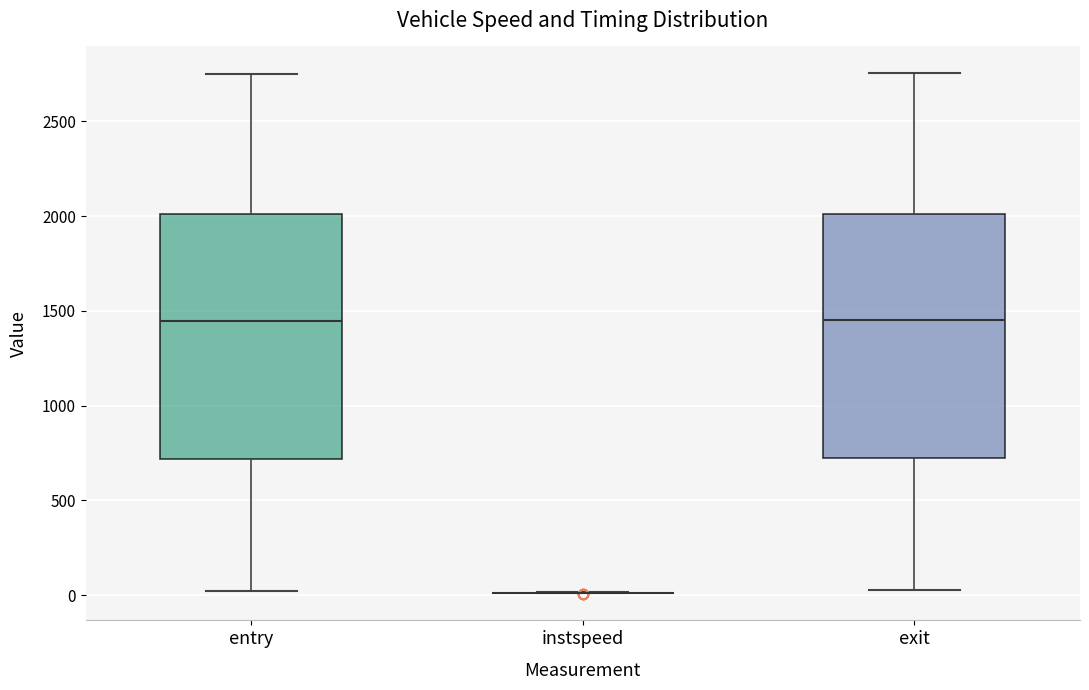

Reading left to right, transcribe this box plot: for each box, give where its median line is, the range the box spans, and where its two whiskers end, as read against the y-axis. The values are not printed on the chart, so give them approximately, as read against the axis.

entry: median 1450, box 700 to 2000, whiskers 0 to 2750
instspeed: box collapsed to a line at 0, whiskers 0 to 0
exit: median 1450, box 700 to 2000, whiskers 50 to 2750